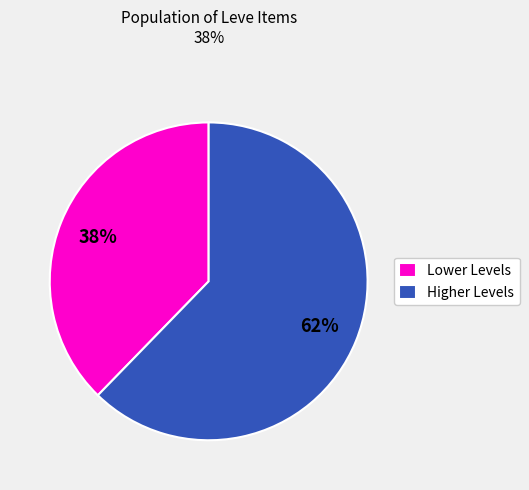

To the nearest percent, what portion does Lower Levels represent?

38%